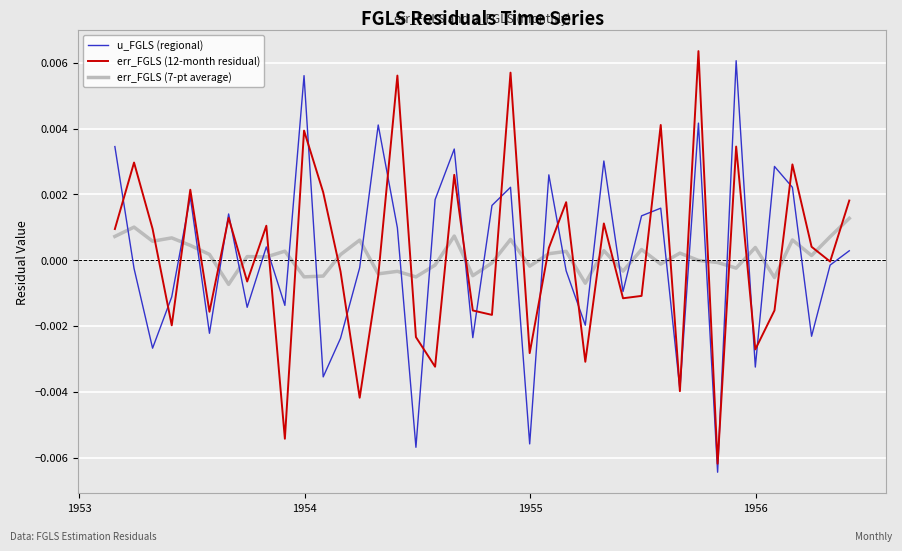

Which series ends up on top after the final intersection of err_FGLS (7-pt average) and u_FGLS (regional)?

err_FGLS (7-pt average)